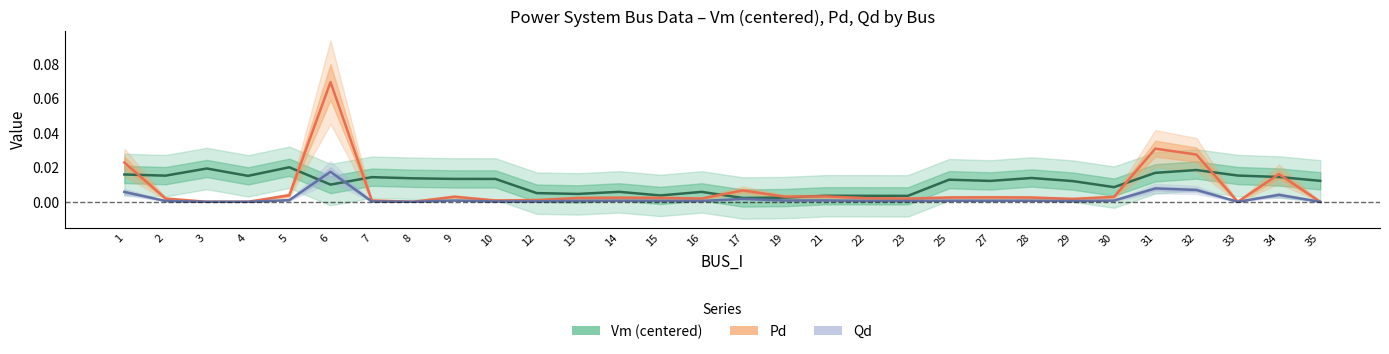

True or false: Qd has a value of 0.0 at 29.

False